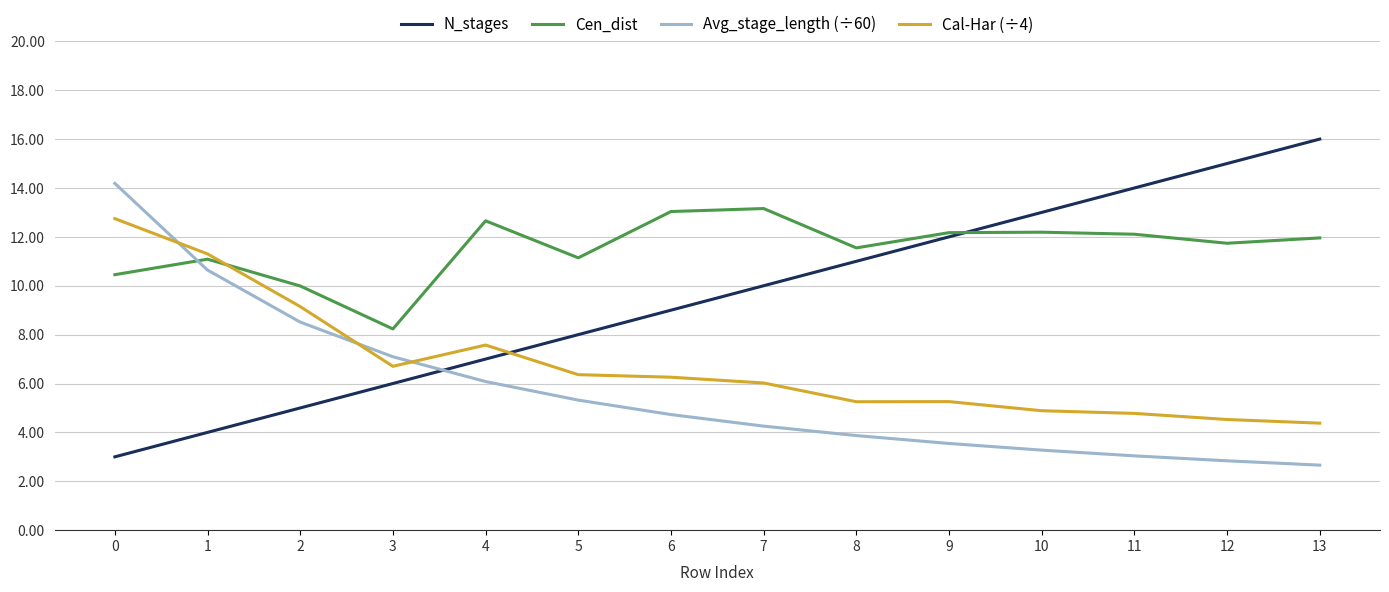

How many times do Avg_stage_length (÷60) and Cal-Har (÷4) cross each other?

3